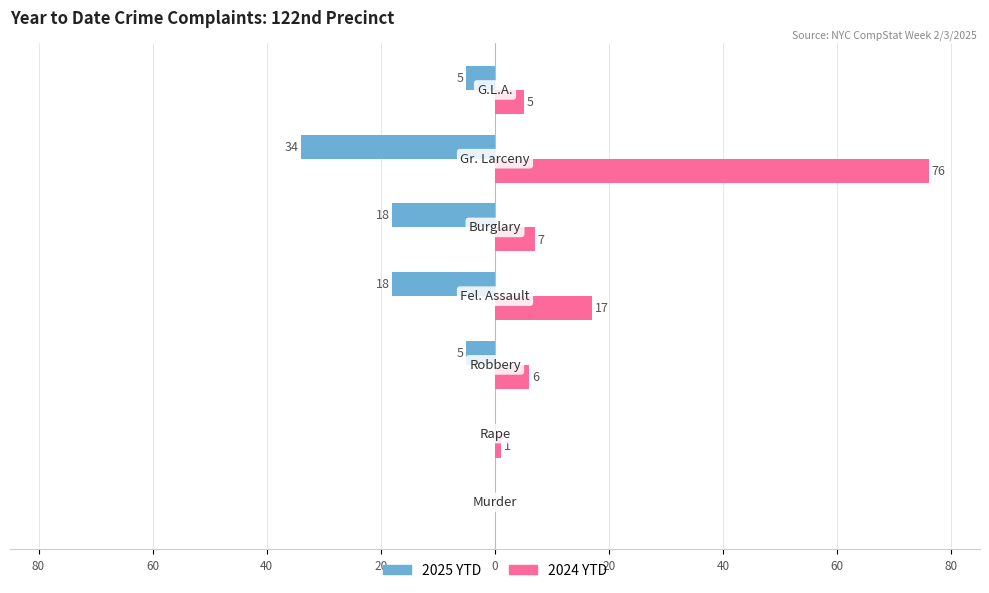

What is the average value of the 2025 YTD series?

-11